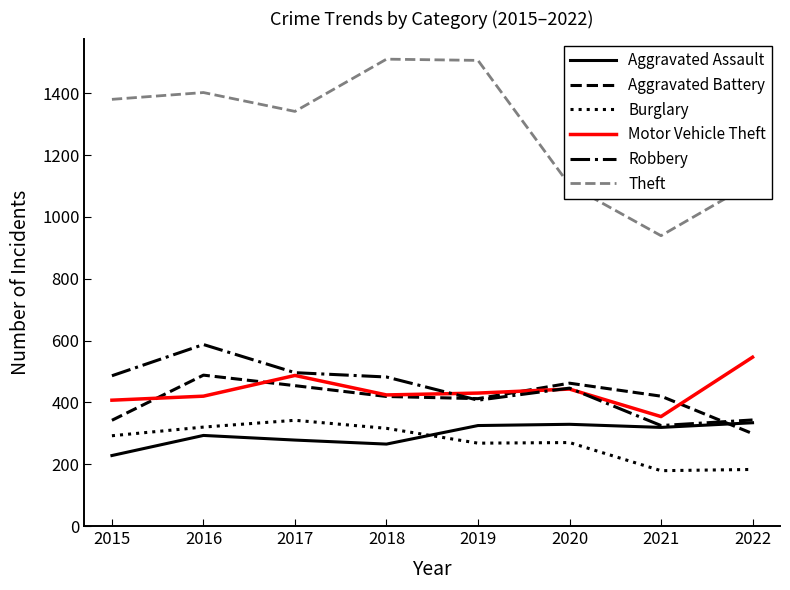

True or false: Motor Vehicle Theft has more than 0 interior local peaks.

True